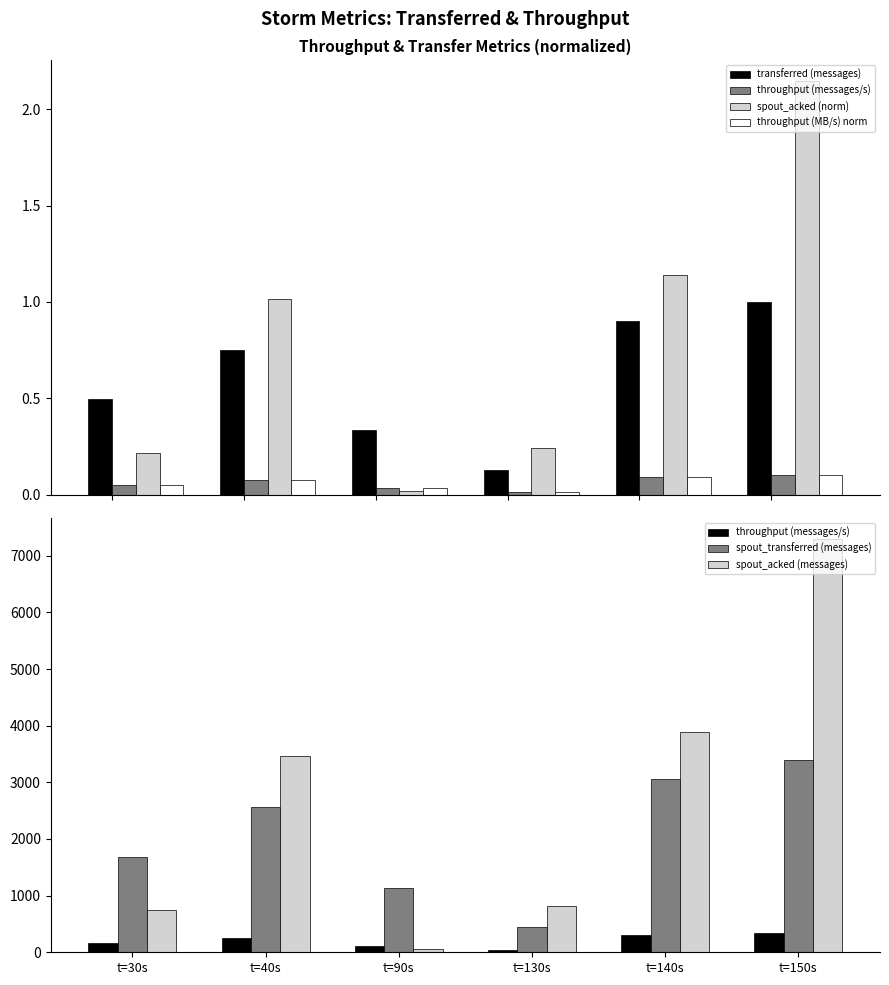

Which series has the widest spread of values?

spout_acked (messages)